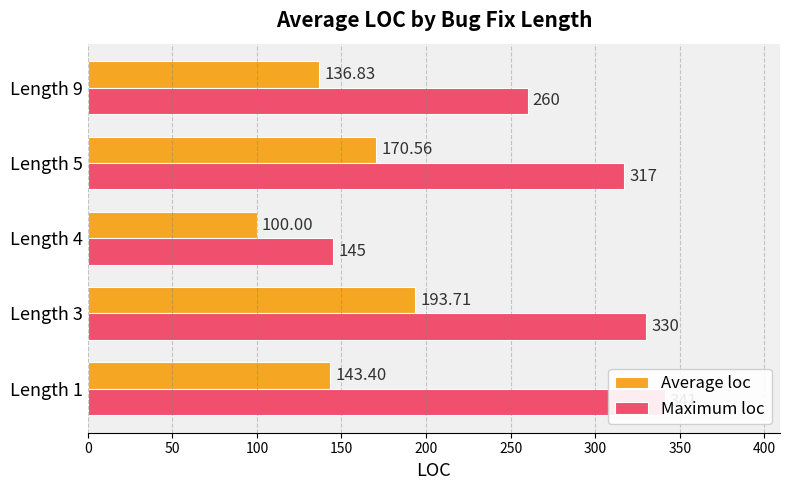

Between Length 5 and Length 4, which is larger?

Length 5